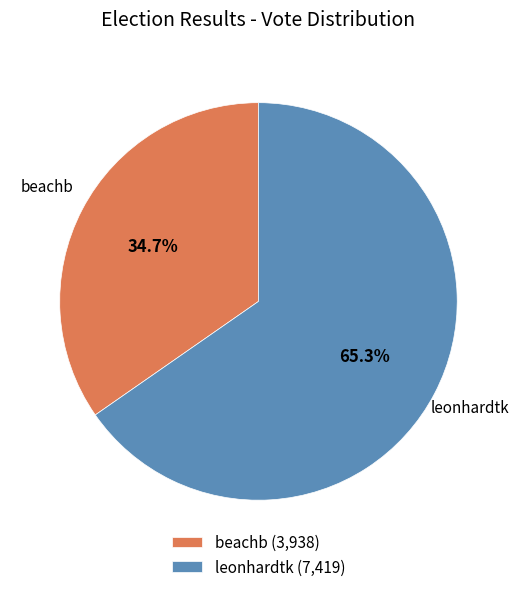

True or false: leonhardtk accounts for 65% of the total.

True